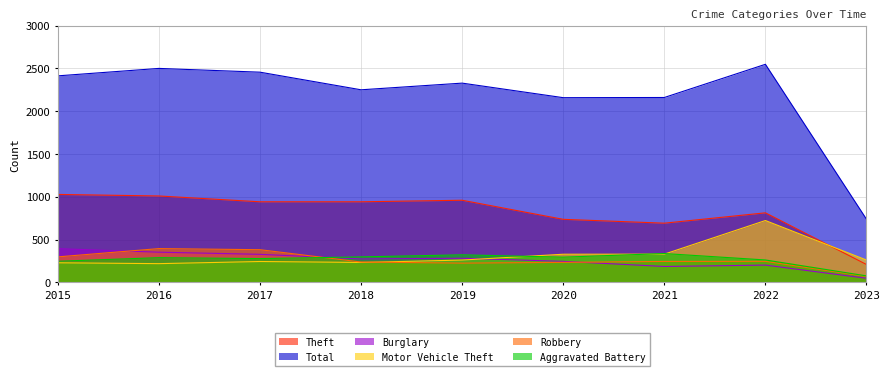

Rank the categories by Total value from lowest to highest.

2023, 2020, 2021, 2018, 2019, 2015, 2017, 2016, 2022